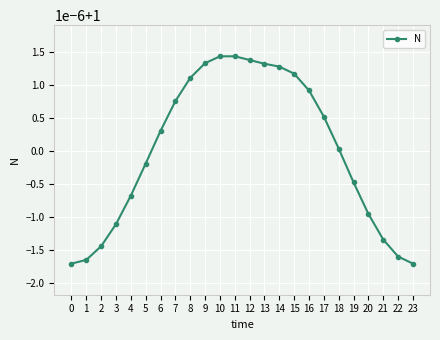

Reading right to left, extract all data points from this chart.

1.0	1.0	1.0	1.0	1.0	1.0	1.0	1.0	1.0	1.0	1.0	1.0	1.0	1.0	1.0	1.0	1.0	1.0	1.0	1.0	1.0	1.0	1.0	1.0